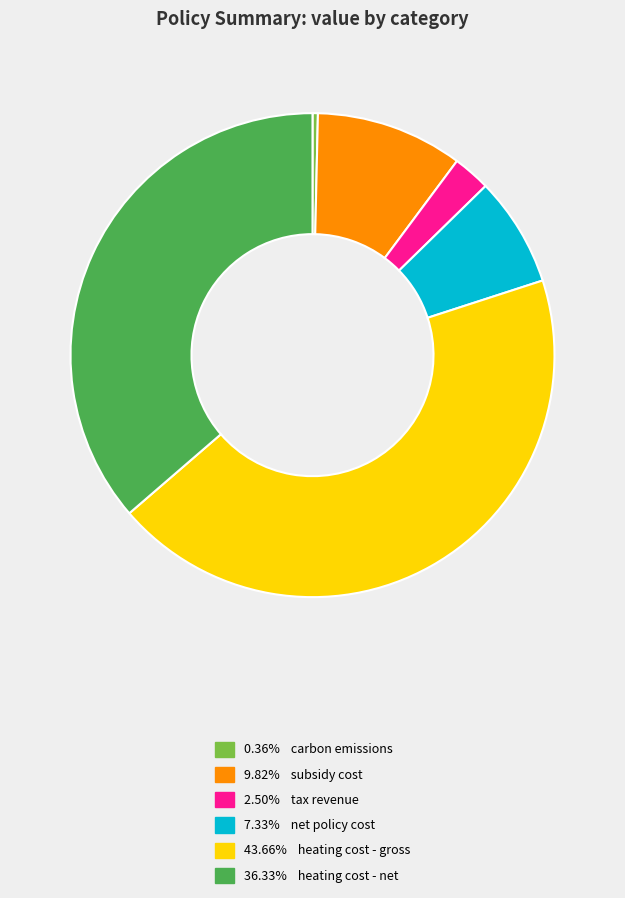

Is there a majority slice in this chart?

No